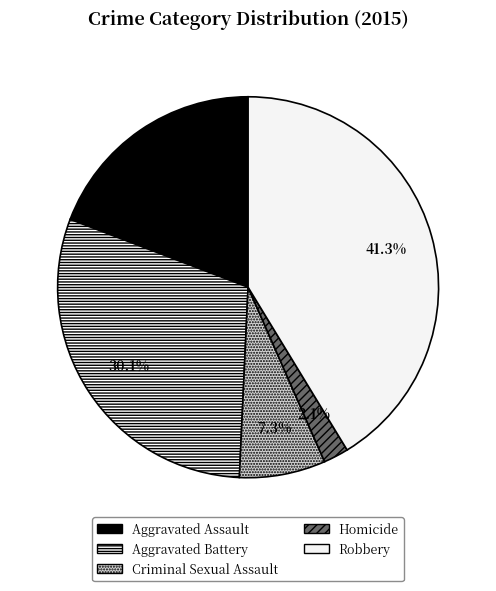

Does any single category account for the majority?

No